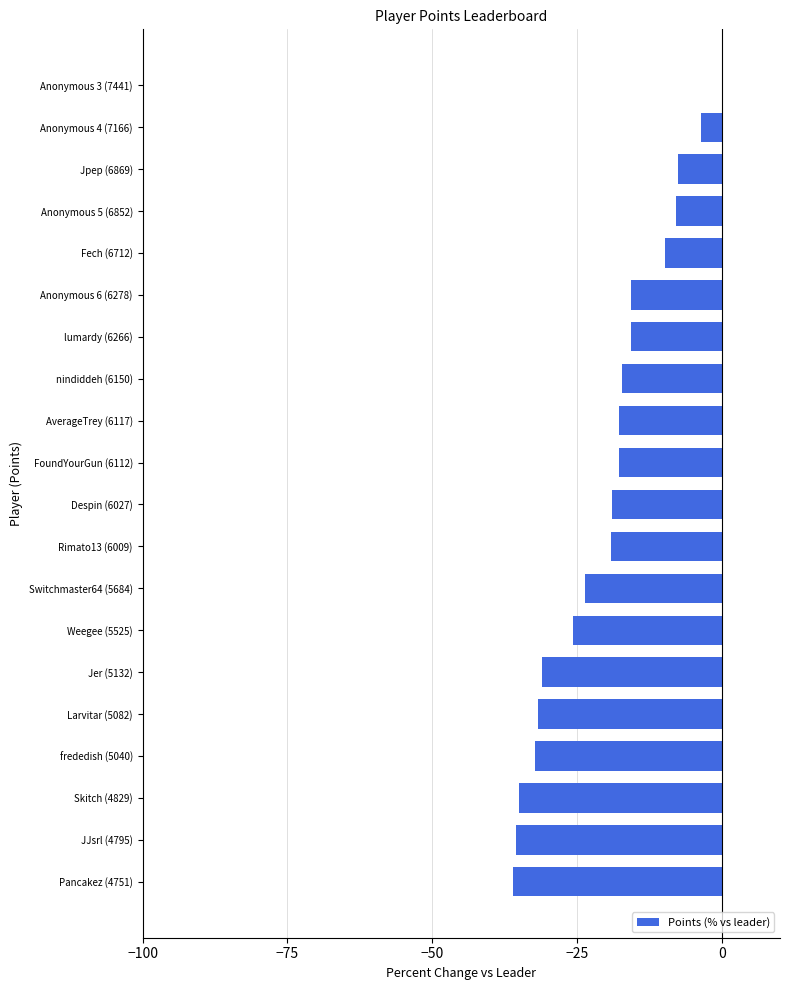

What is the sum of all values?

-402.9